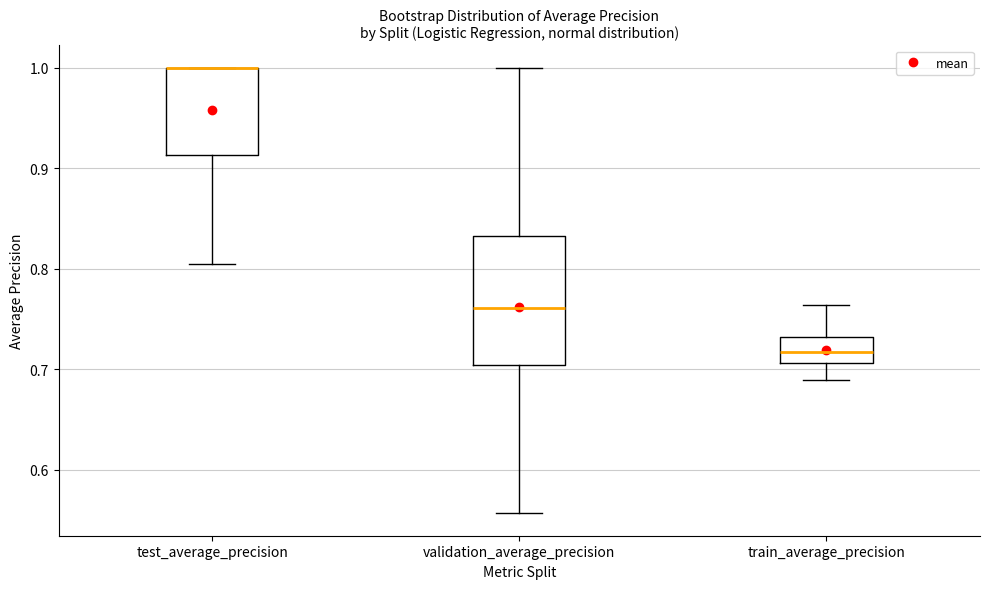

Reading left to right, read every box against the y-axis: the position of its median line, the range the box covers, and the ends of its whiskers. The values are not printed on the chart, so give them approximately, as read against the axis.

test_average_precision: median 1.00 (drawn on the box's upper edge), box 0.91 to 1.00, whiskers 0.80 to 1.00
validation_average_precision: median 0.76, box 0.70 to 0.83, whiskers 0.56 to 1.00
train_average_precision: median 0.72, box 0.71 to 0.73, whiskers 0.69 to 0.76